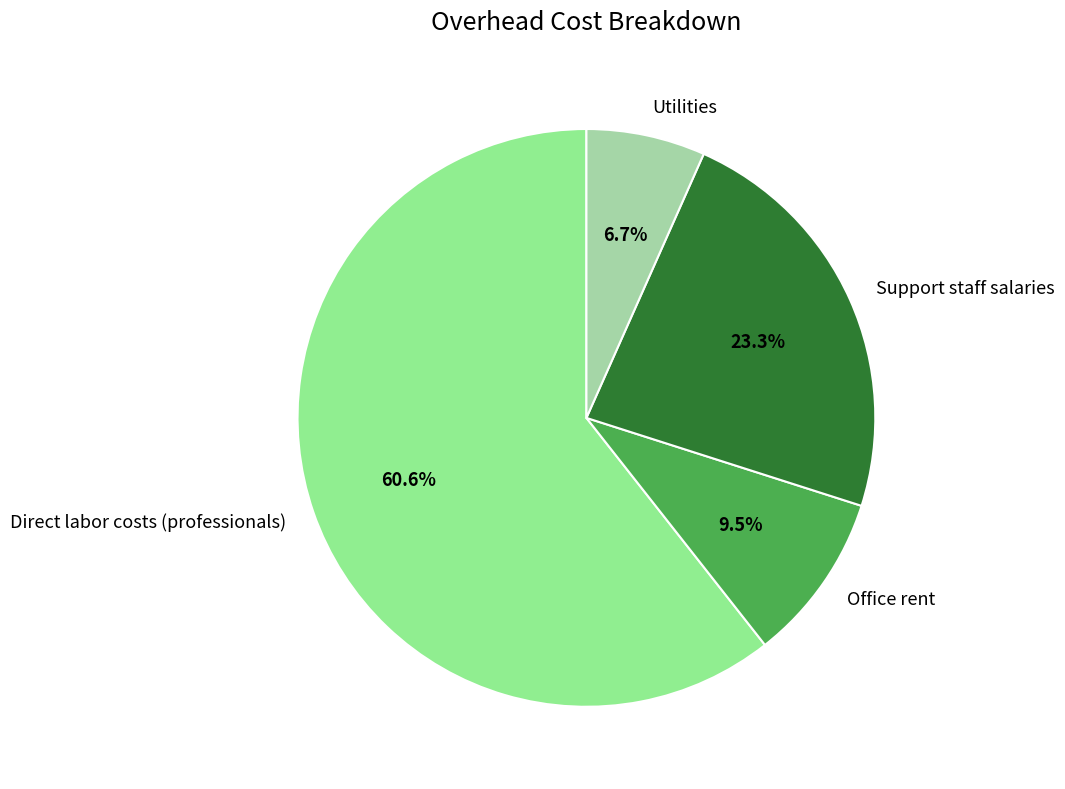

To the nearest percent, what portion does Utilities represent?

7%